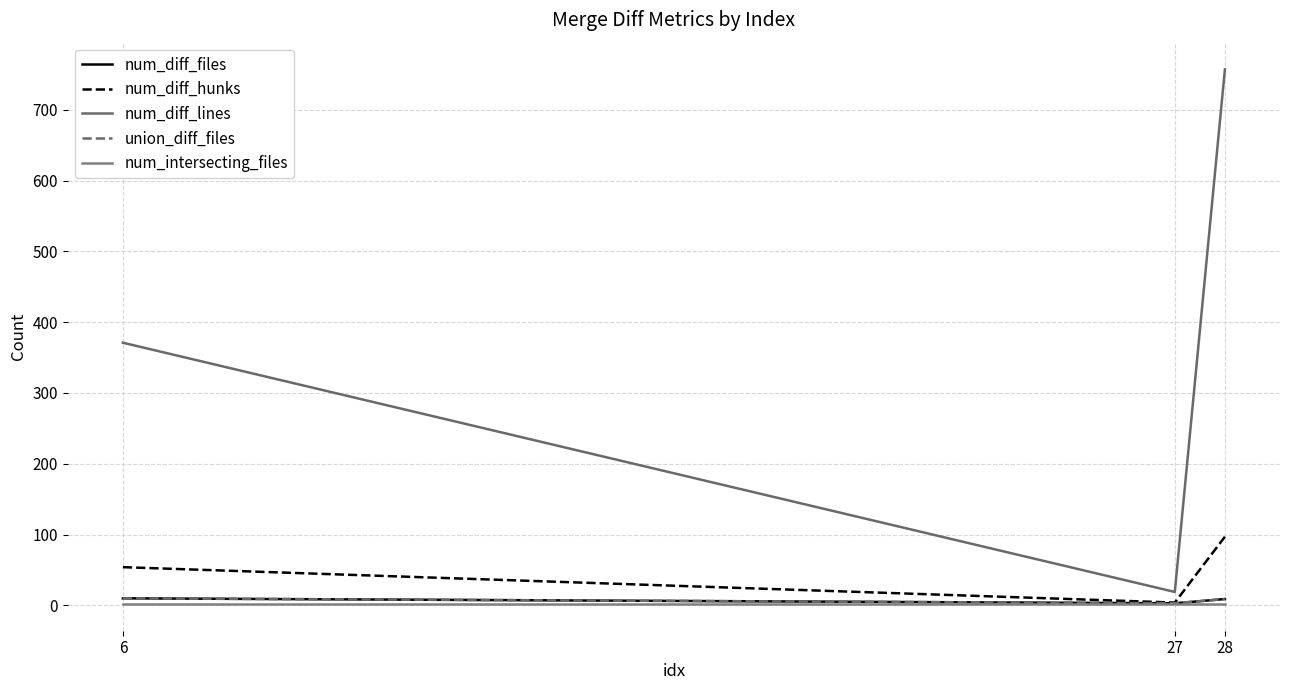

Is this an area chart (filled region under the line)?

No